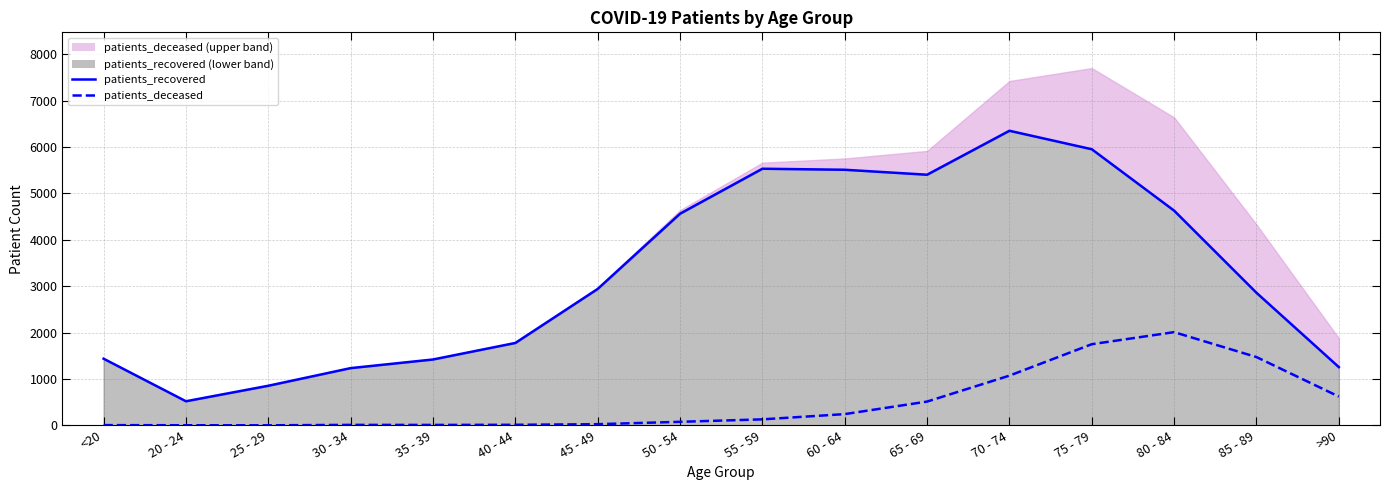

Rank the series by their average value, from lowest to highest.

patients_deceased, patients_recovered